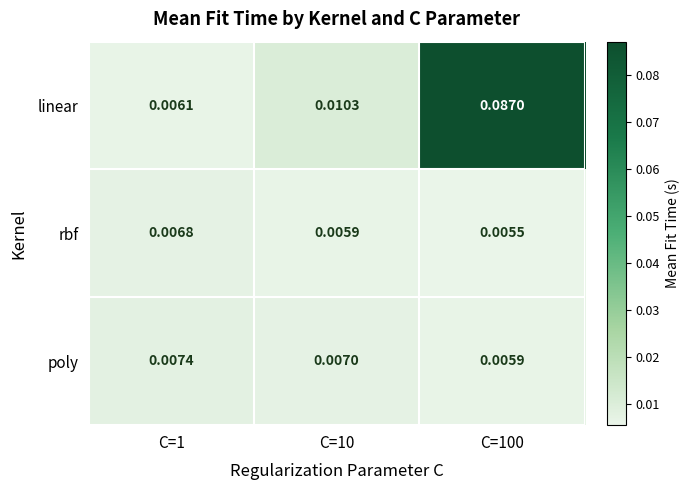

At C=100, list the series in order from largest to smallest.

linear, poly, rbf